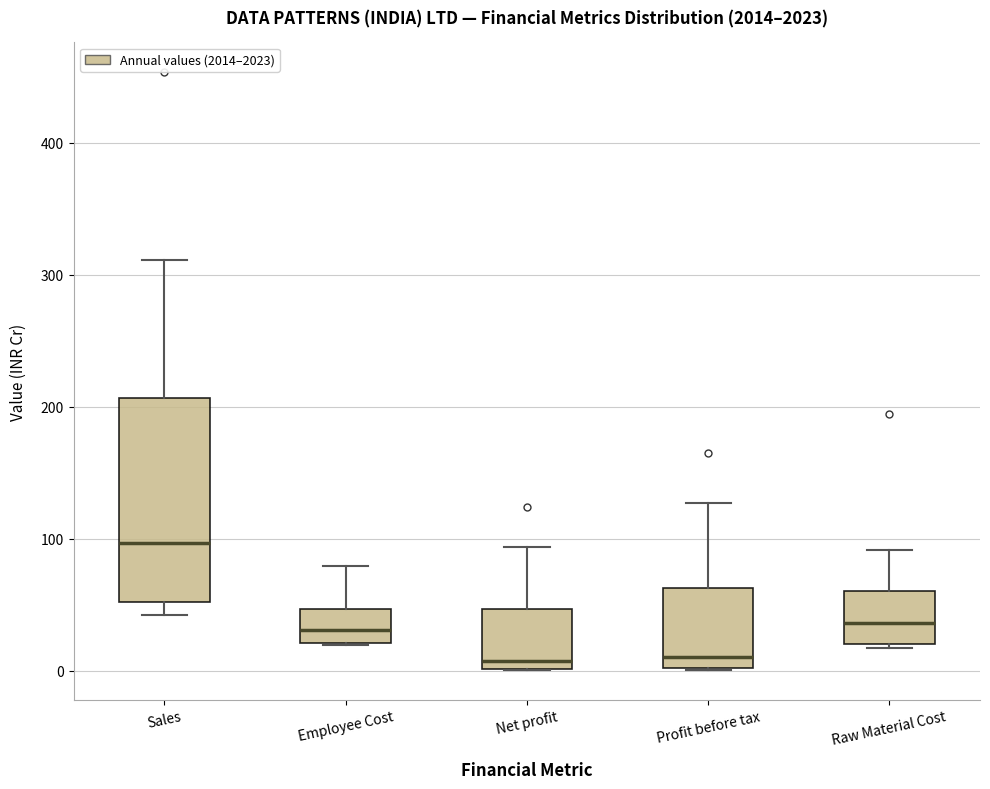

Comparing the boxes themselves (not the whiskers), which one is the tallest?

Sales